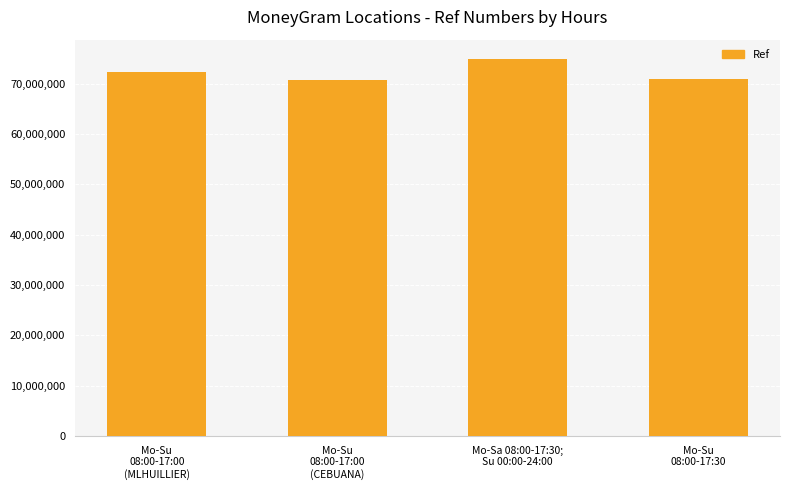

What is the difference between the maximum and minimum values?

4196030